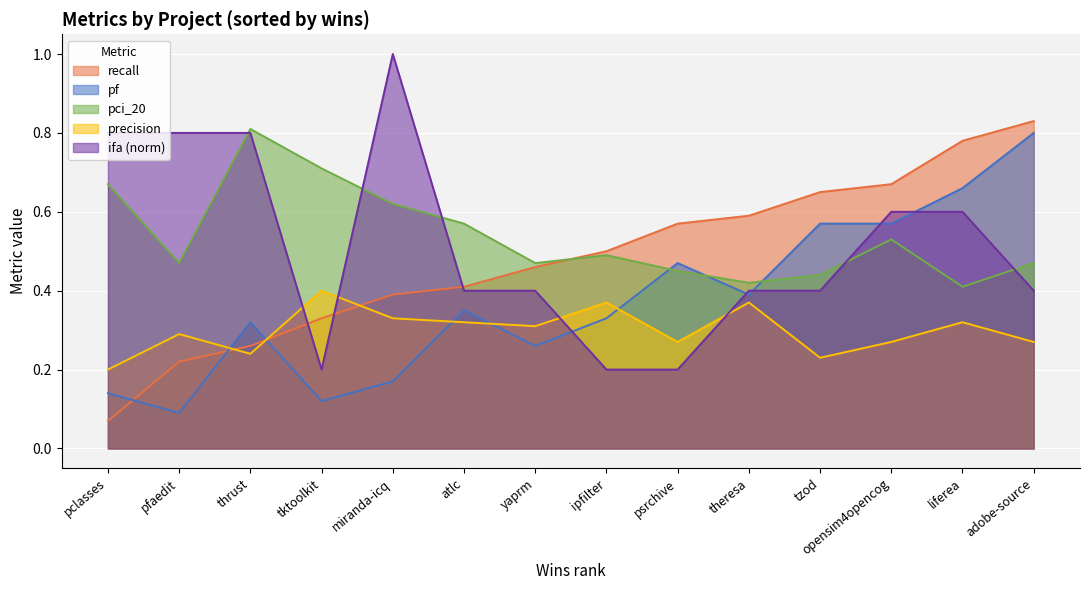

How many lines are shown in the chart?

5